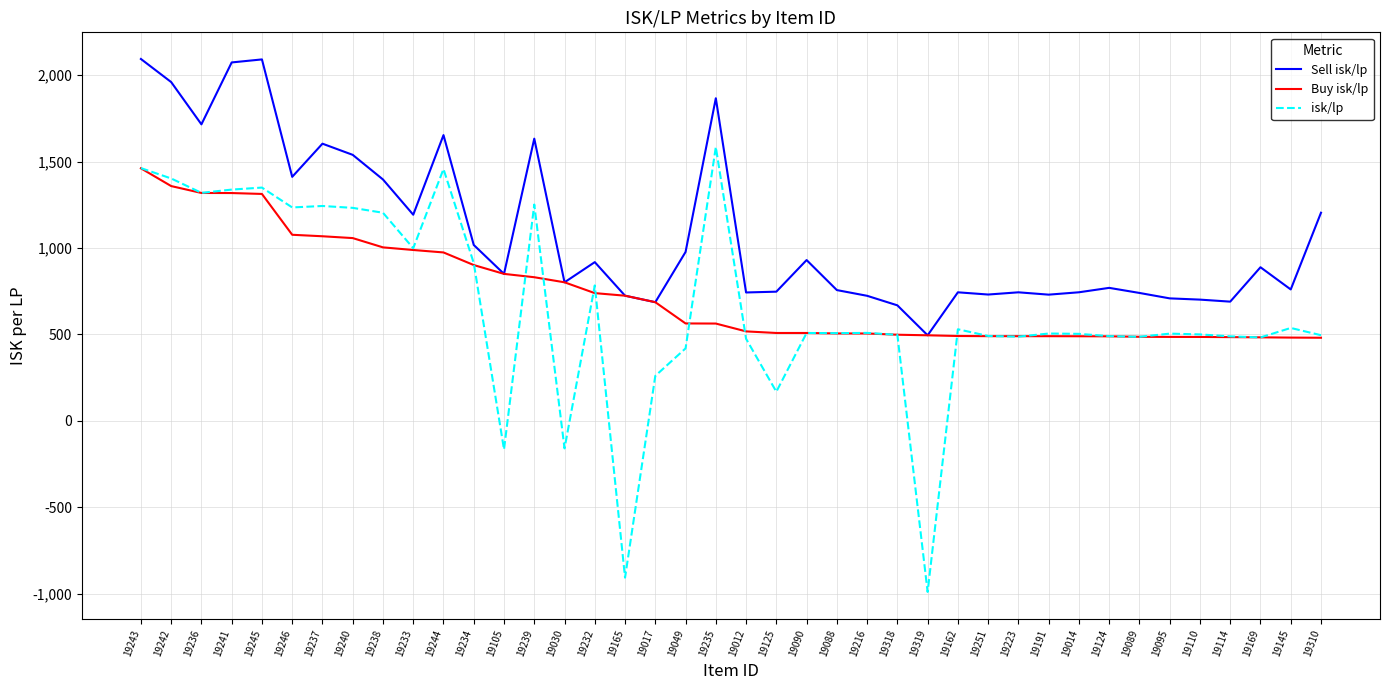

What is the spread (max minus min) of values at 19216?

218.1